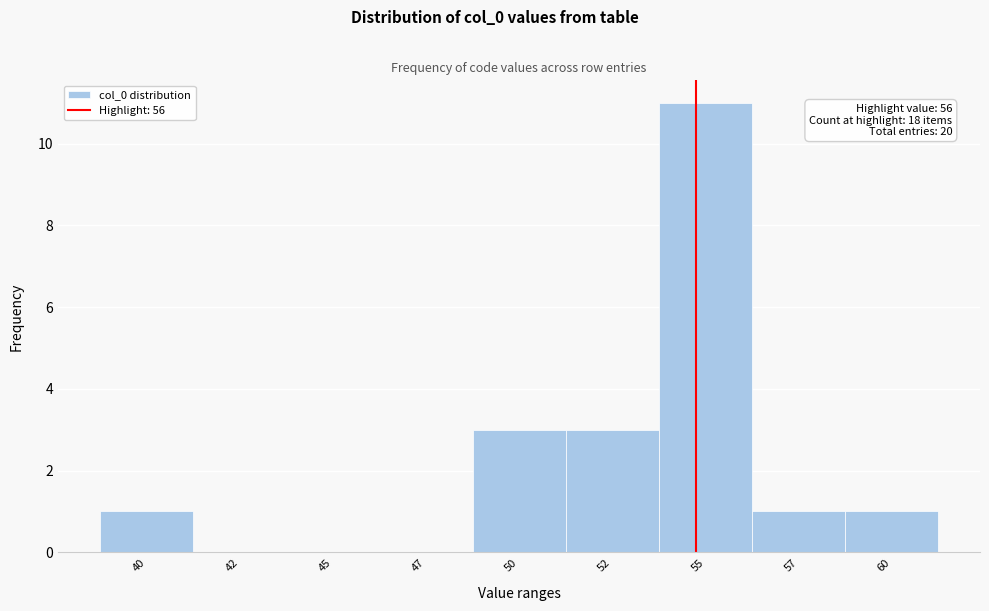

Reading left to right, list all the values displayed in this chart.

40=1	42=0	45=0	47=0	50=3	52=3	55=11	57=1	60=1